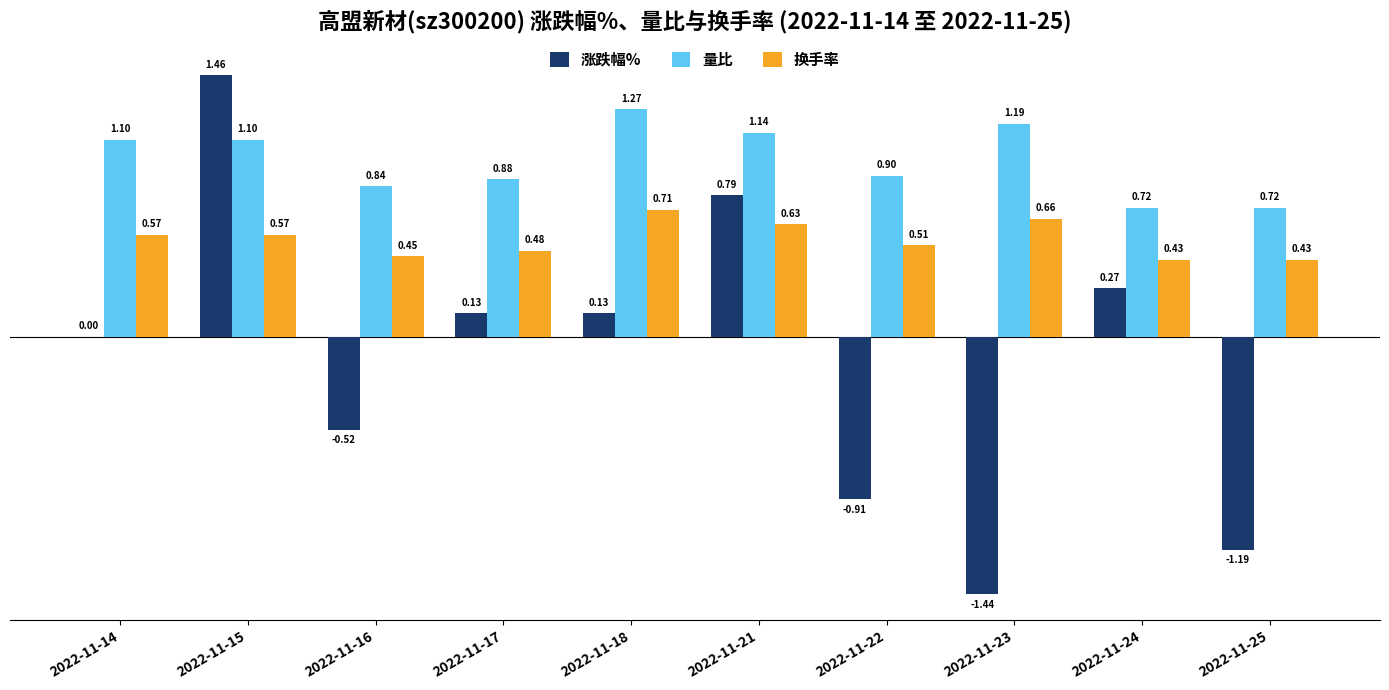

What is the sum of all 涨跌幅% values?

-1.3